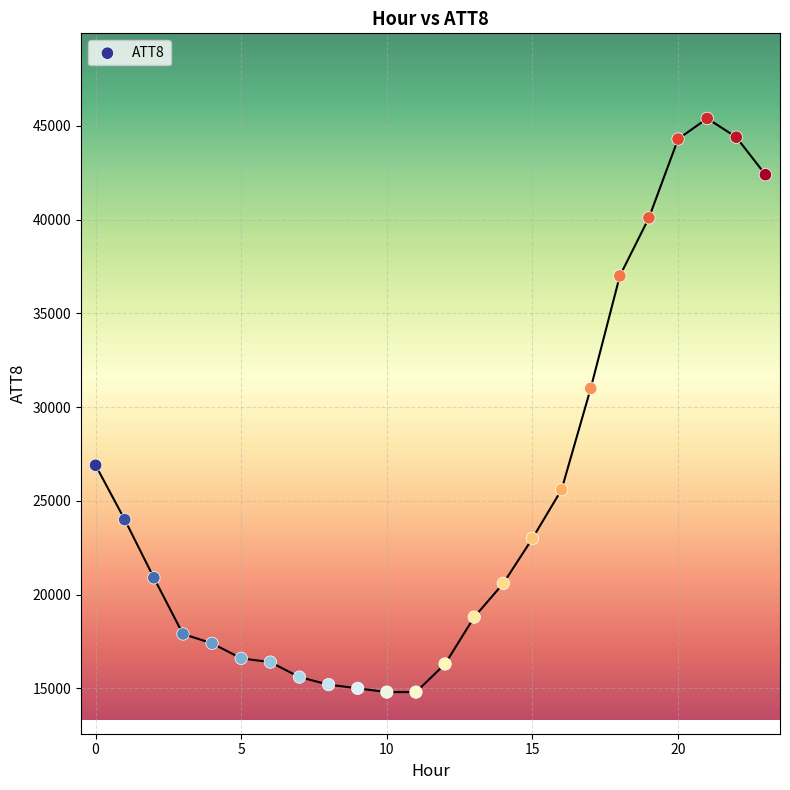

What Y value in the scatter plot is closest to 30100?

31000